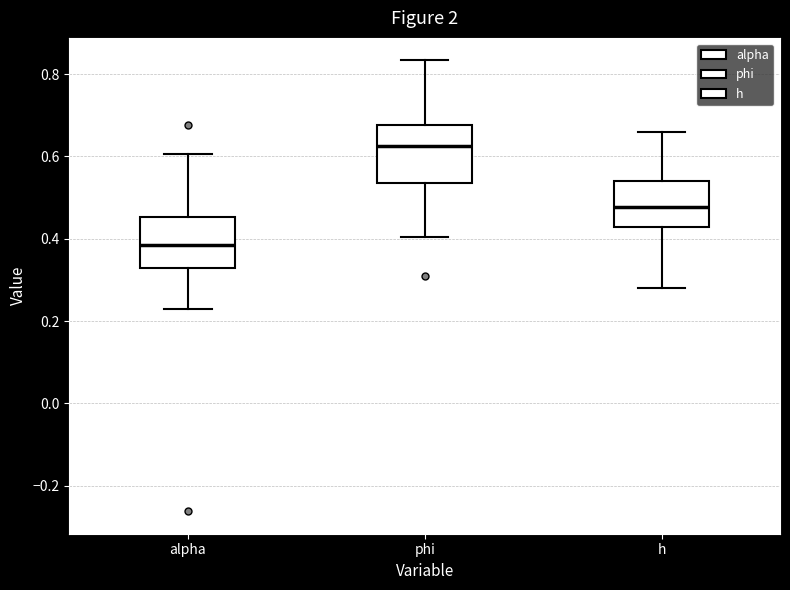

Reading left to right, transcribe this box plot: for each box, give where its median line is, the range the box spans, and where its two whiskers end, as read against the y-axis. The values are not printed on the chart, so give them approximately, as read against the axis.

alpha: median 0.38, box 0.32 to 0.46, whiskers 0.22 to 0.60
phi: median 0.62, box 0.54 to 0.68, whiskers 0.40 to 0.84
h: median 0.48, box 0.42 to 0.54, whiskers 0.28 to 0.66